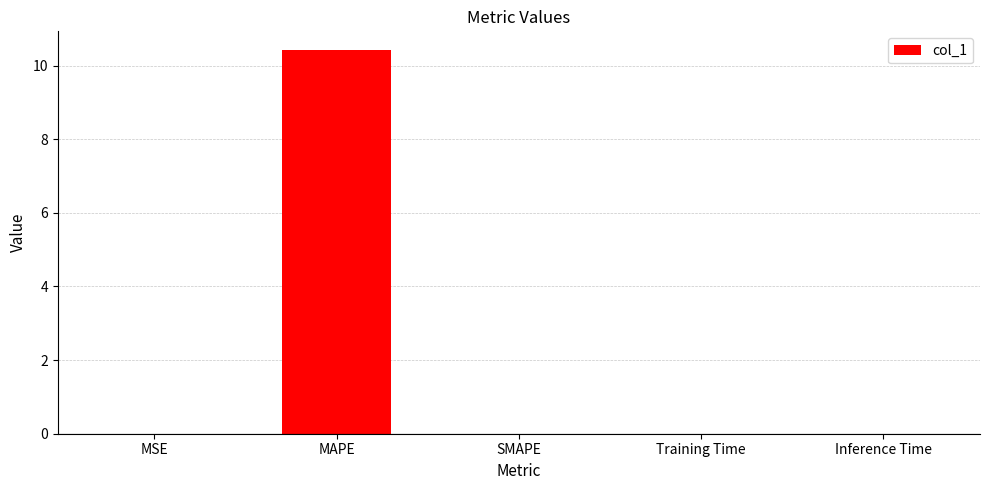

What is the average value?

2.1